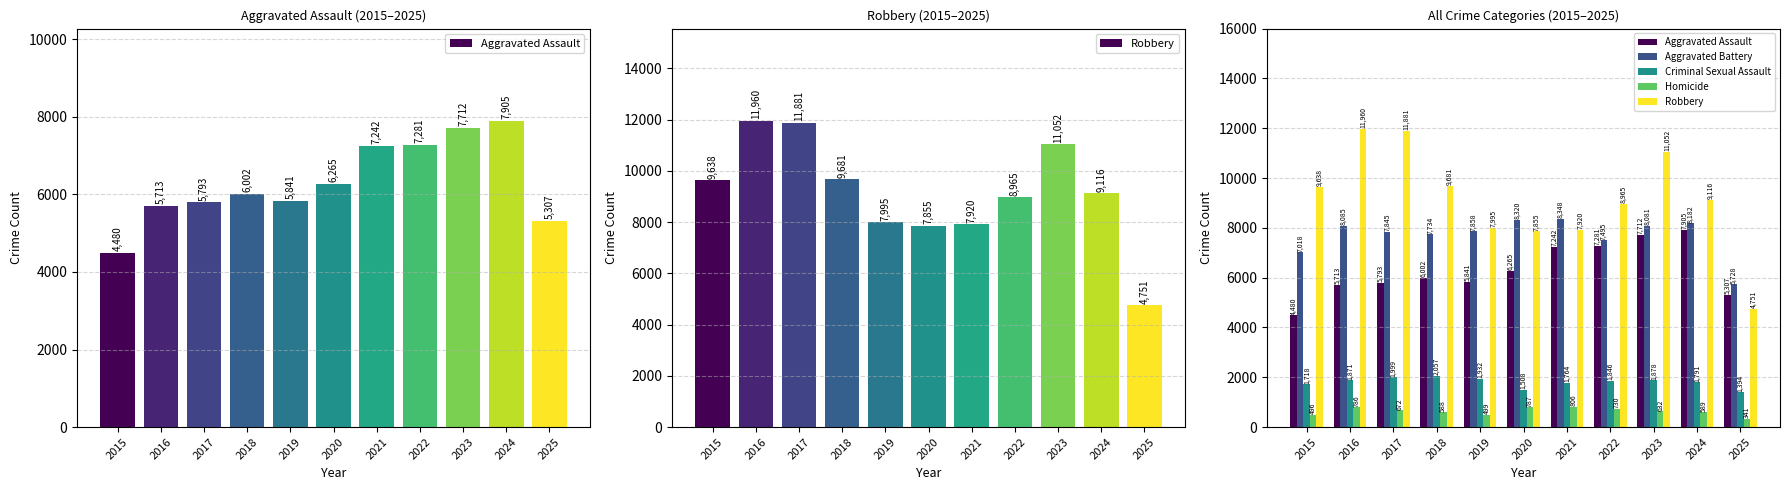

Where is Criminal Sexual Assault nearest to the value 1725?

2015